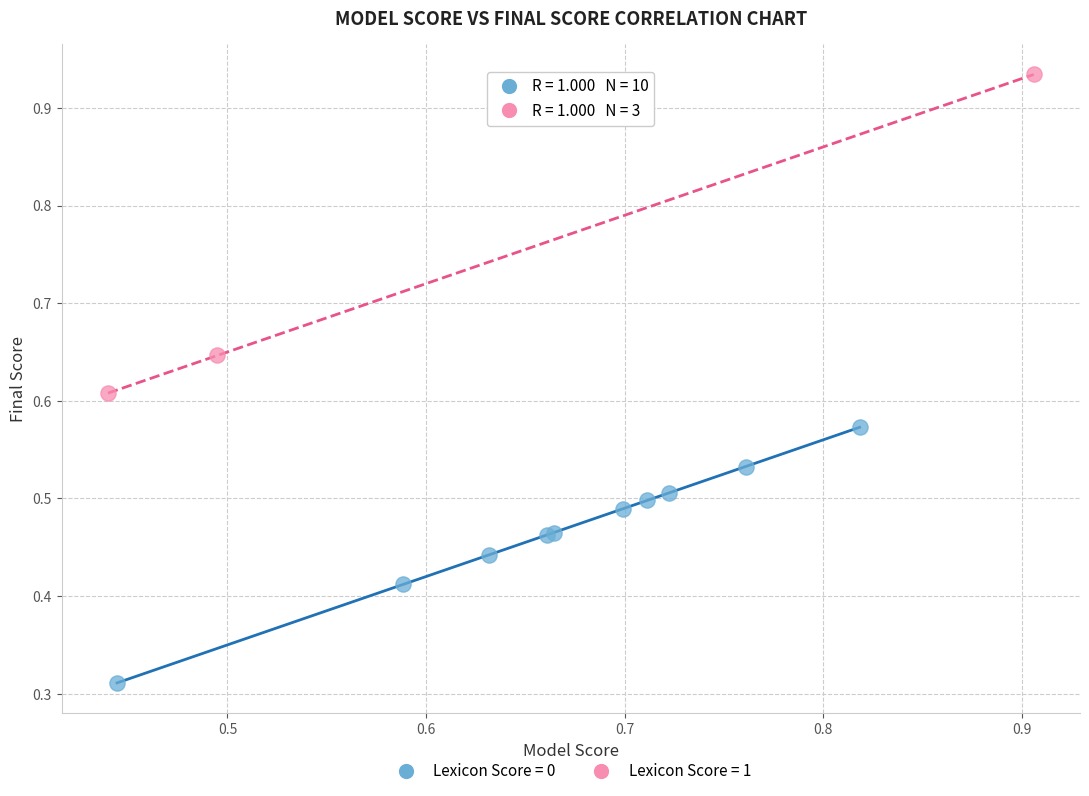

Which series has the widest spread of Y values?

Lexicon Score = 1